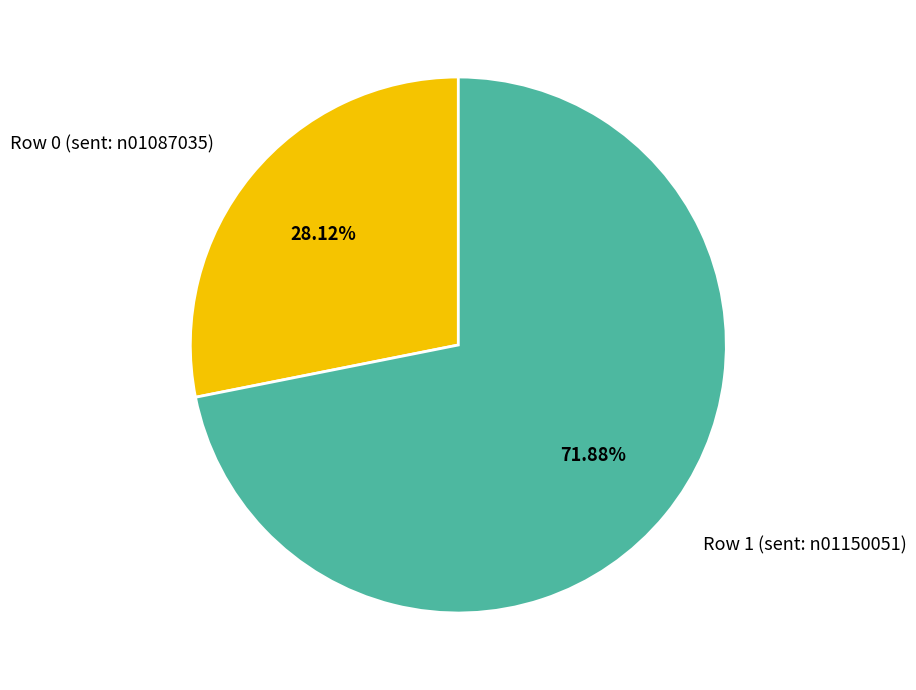

To the nearest percent, what is the difference between the Row 0 (sent: n01087035) and Row 1 (sent: n01150051) slice percentages?

44%